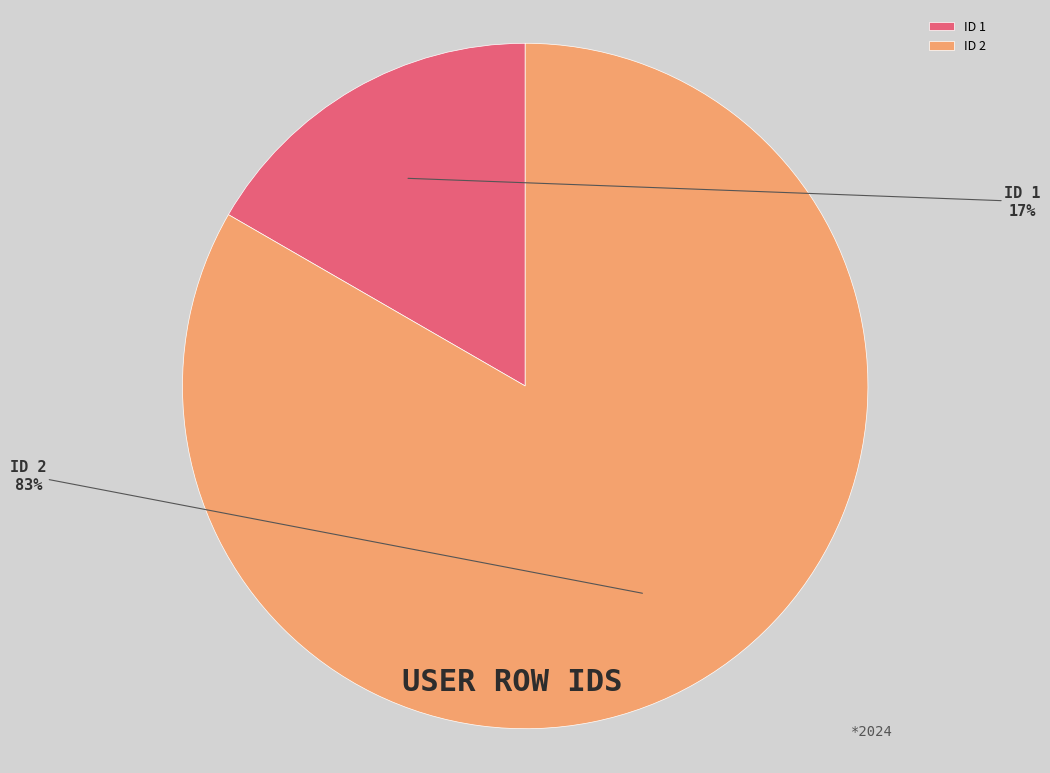

Does any single category account for the majority?

Yes